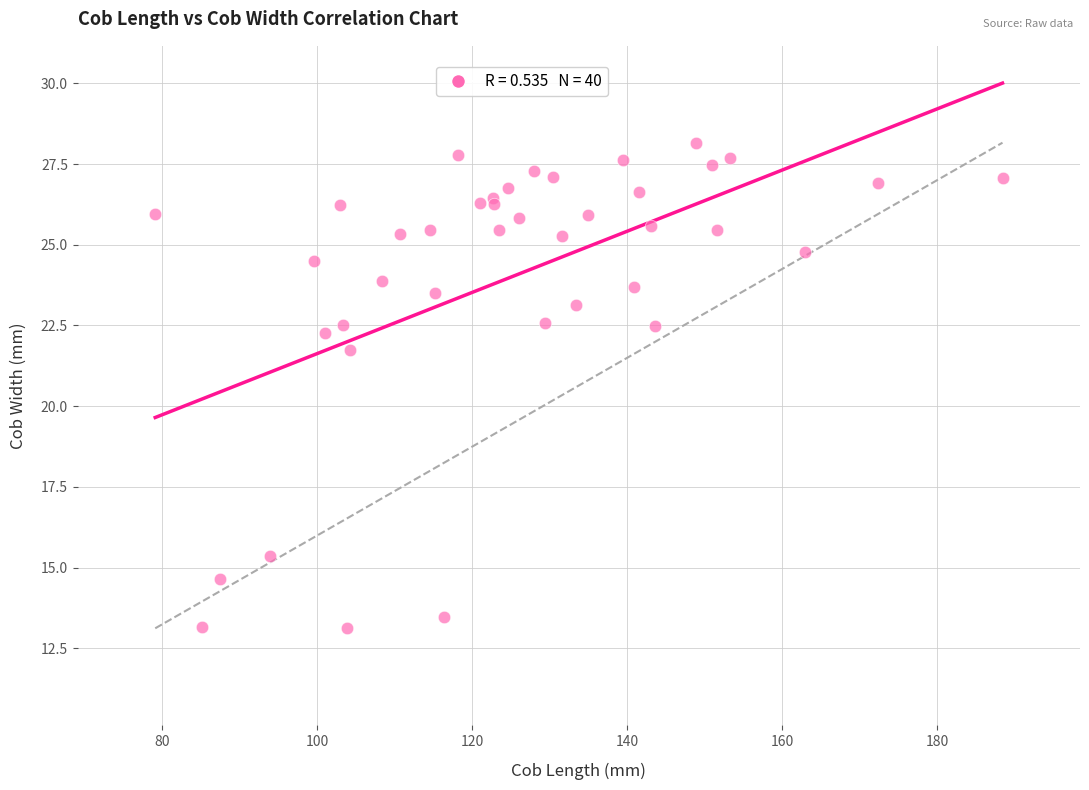

What Y value in the scatter plot is closest to 20?

21.7